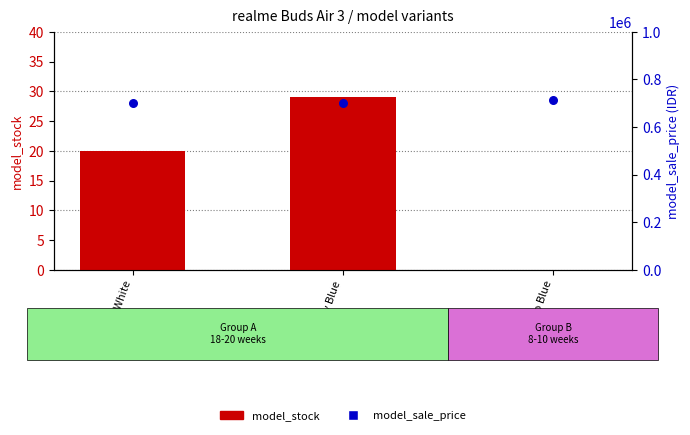

Which series reaches the maximum Y coordinate?

model_sale_price